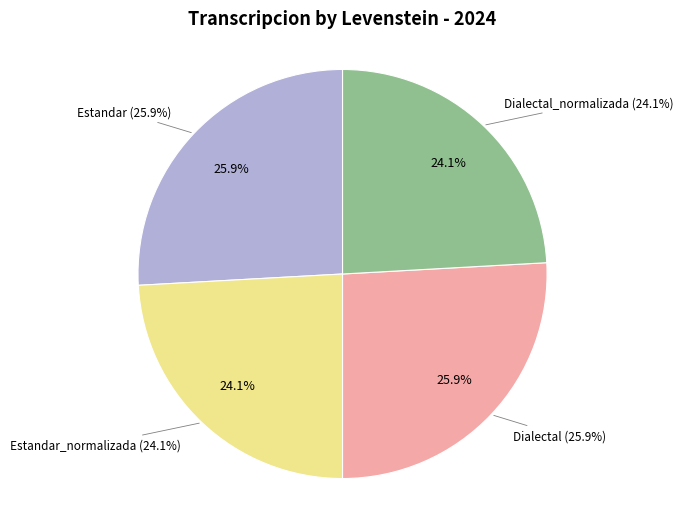

The Estandar slice represents 26% of the pie. True or false?

True